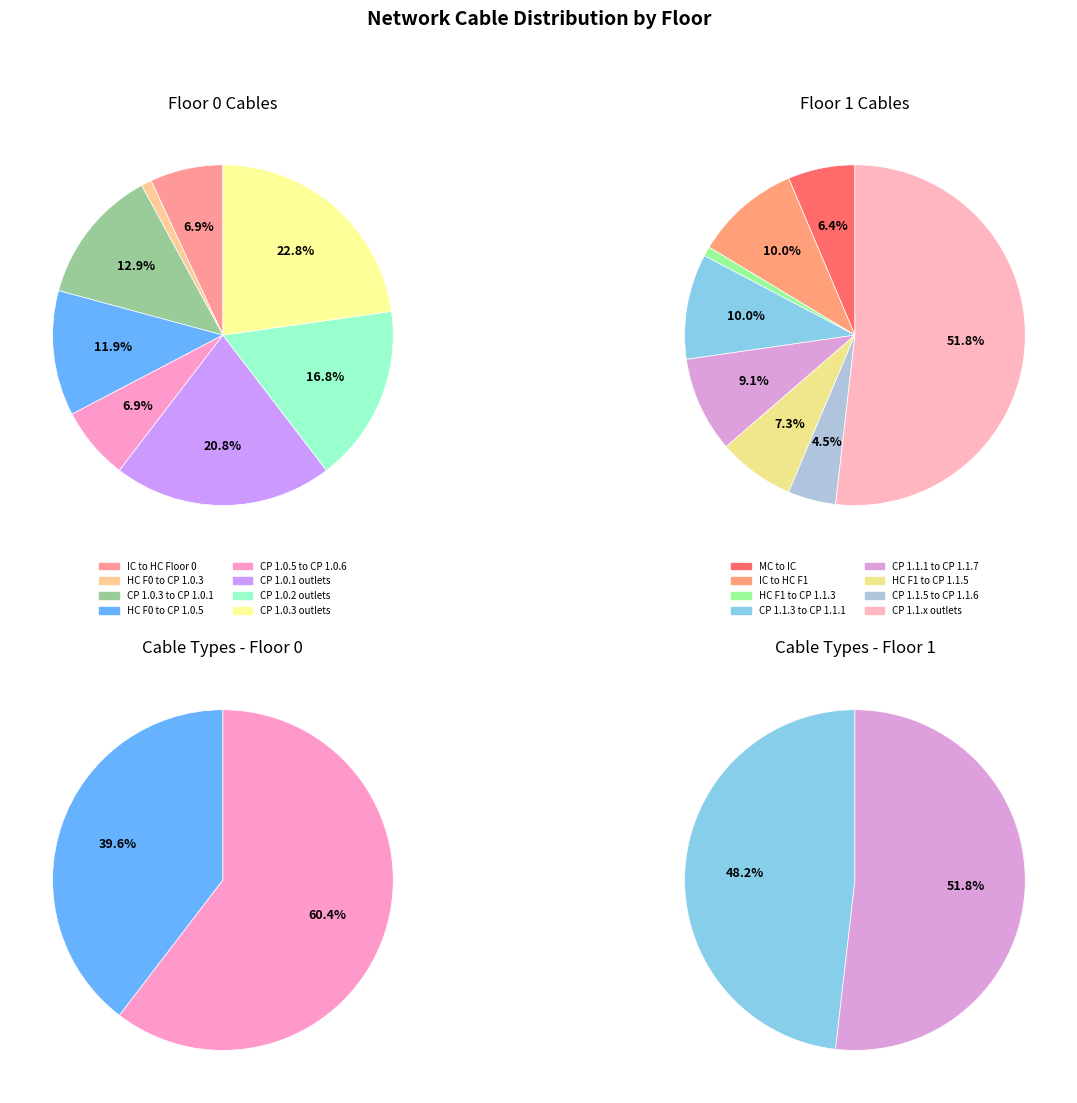

What percentage is NOT represented by 2?

86.5%